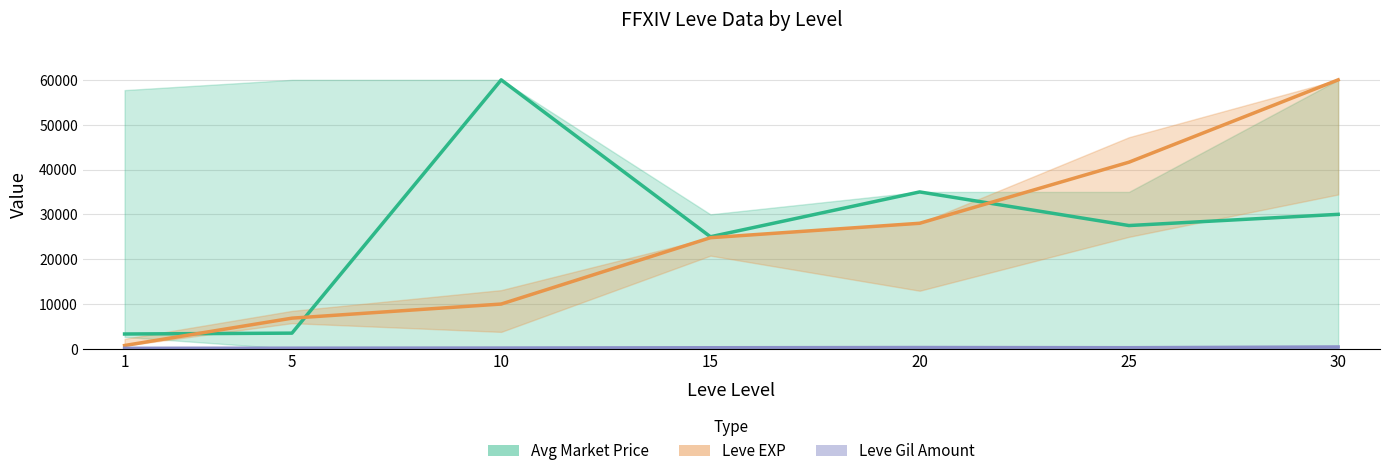

What is the sum of the Leve Gil Amount values at 15 and 20?

530